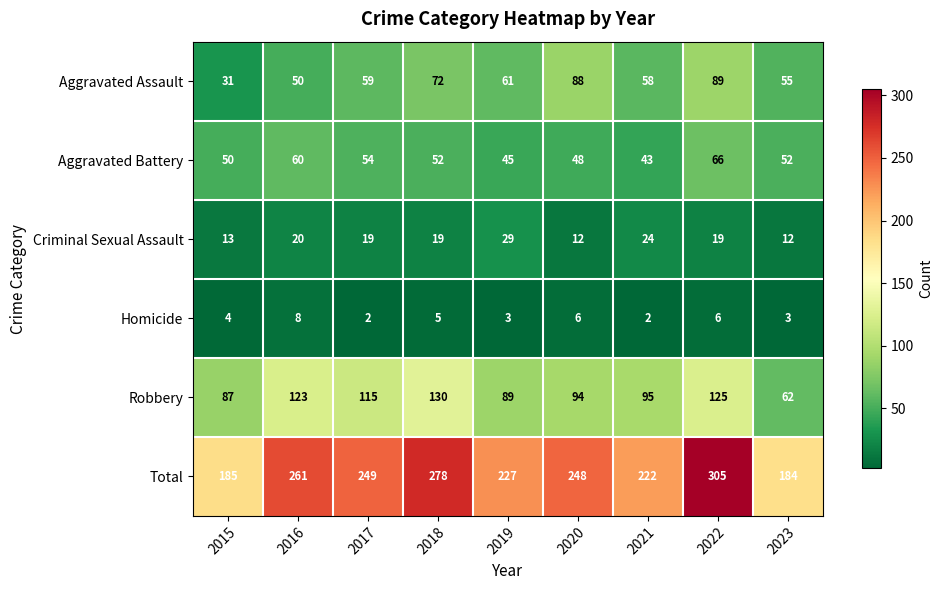

Which series has the widest spread of values?

Total